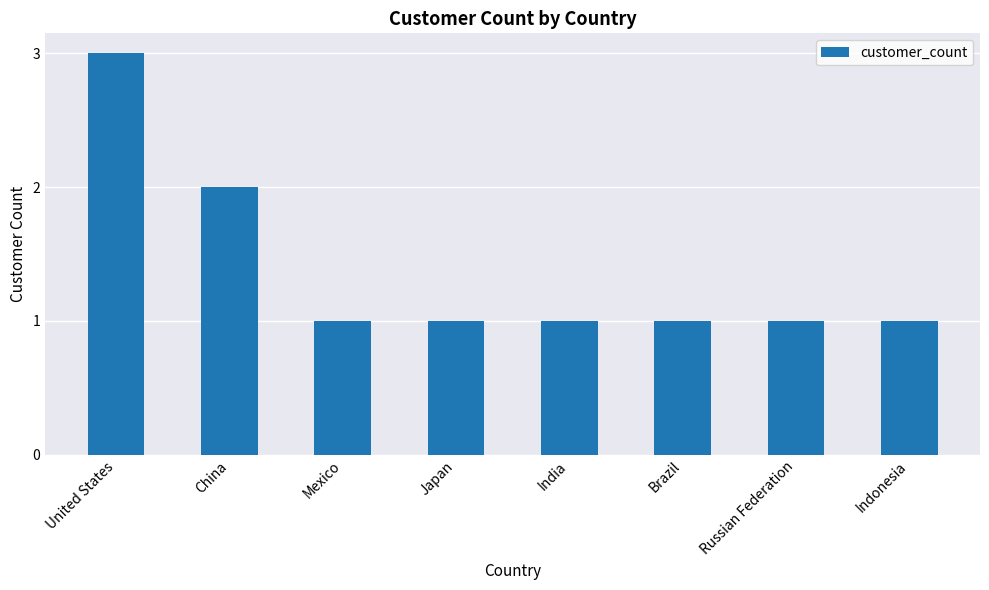

Approximately how many times larger is the value at Mexico compared to Japan?

1.0